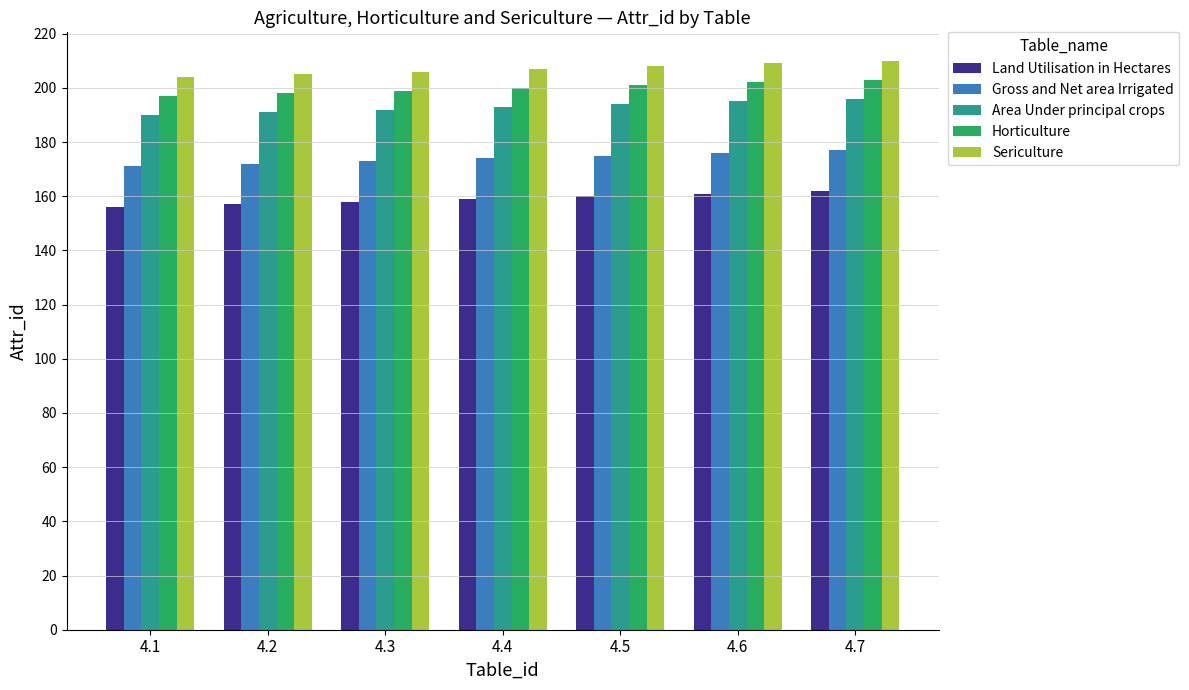

Reading left to right, list all the values displayed in this chart.

Land Utilisation in Hectares: 4.1=156	4.2=157	4.3=158	4.4=159	4.5=160	4.6=161	4.7=162
Gross and Net area Irrigated: 4.1=171	4.2=172	4.3=173	4.4=174	4.5=175	4.6=176	4.7=177
Area Under principal crops: 4.1=190	4.2=191	4.3=192	4.4=193	4.5=194	4.6=195	4.7=196
Horticulture: 4.1=197	4.2=198	4.3=199	4.4=200	4.5=201	4.6=202	4.7=203
Sericulture: 4.1=204	4.2=205	4.3=206	4.4=207	4.5=208	4.6=209	4.7=210